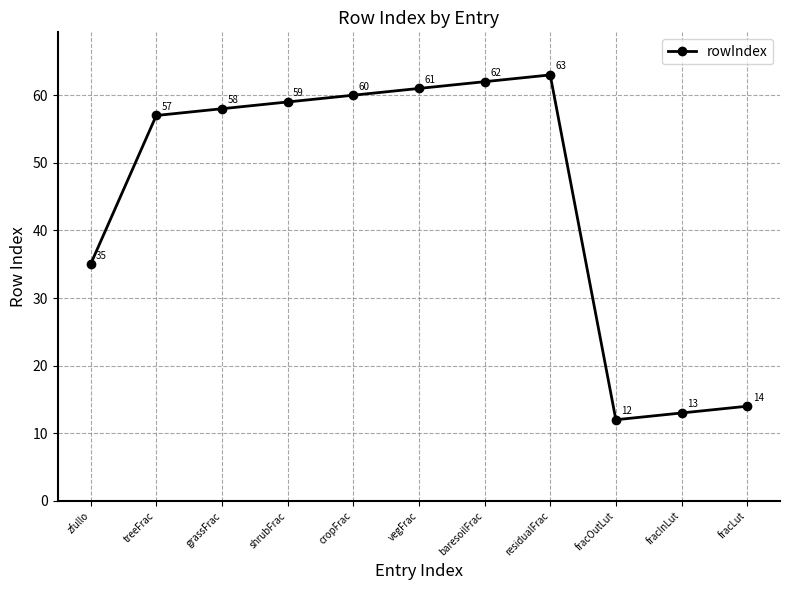

Reading left to right, list all the values displayed in this chart.

35	57	58	59	60	61	62	63	12	13	14